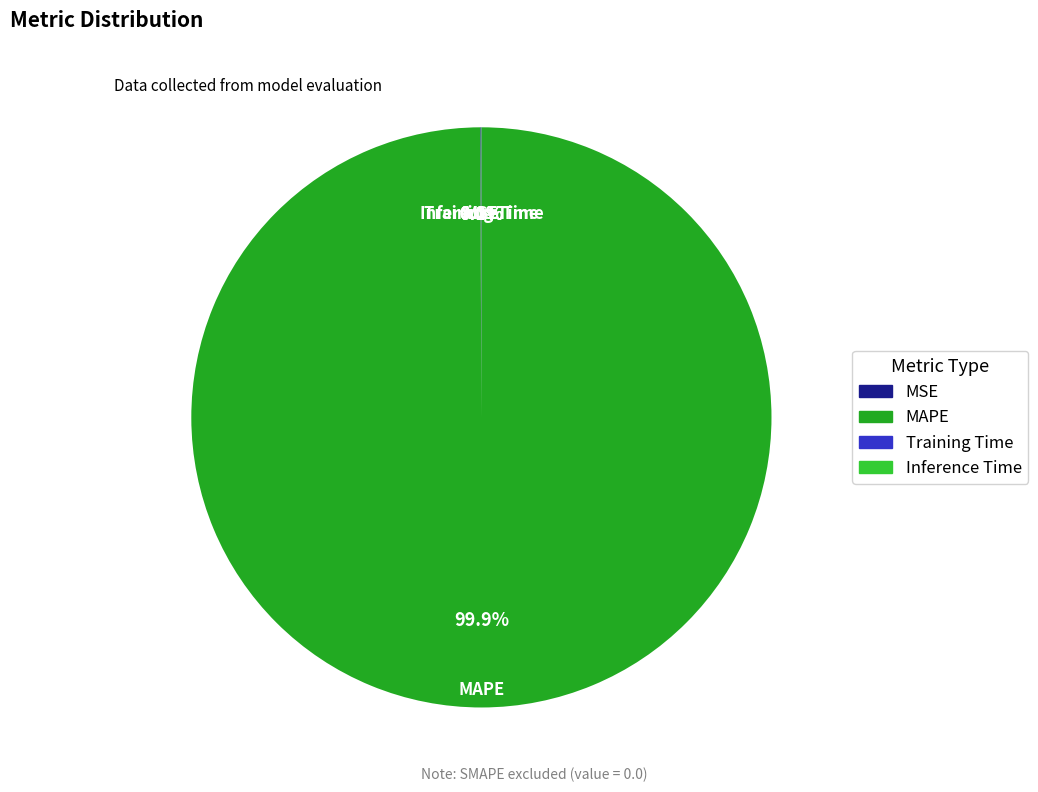

Does MAPE represent more than half of the total?

Yes